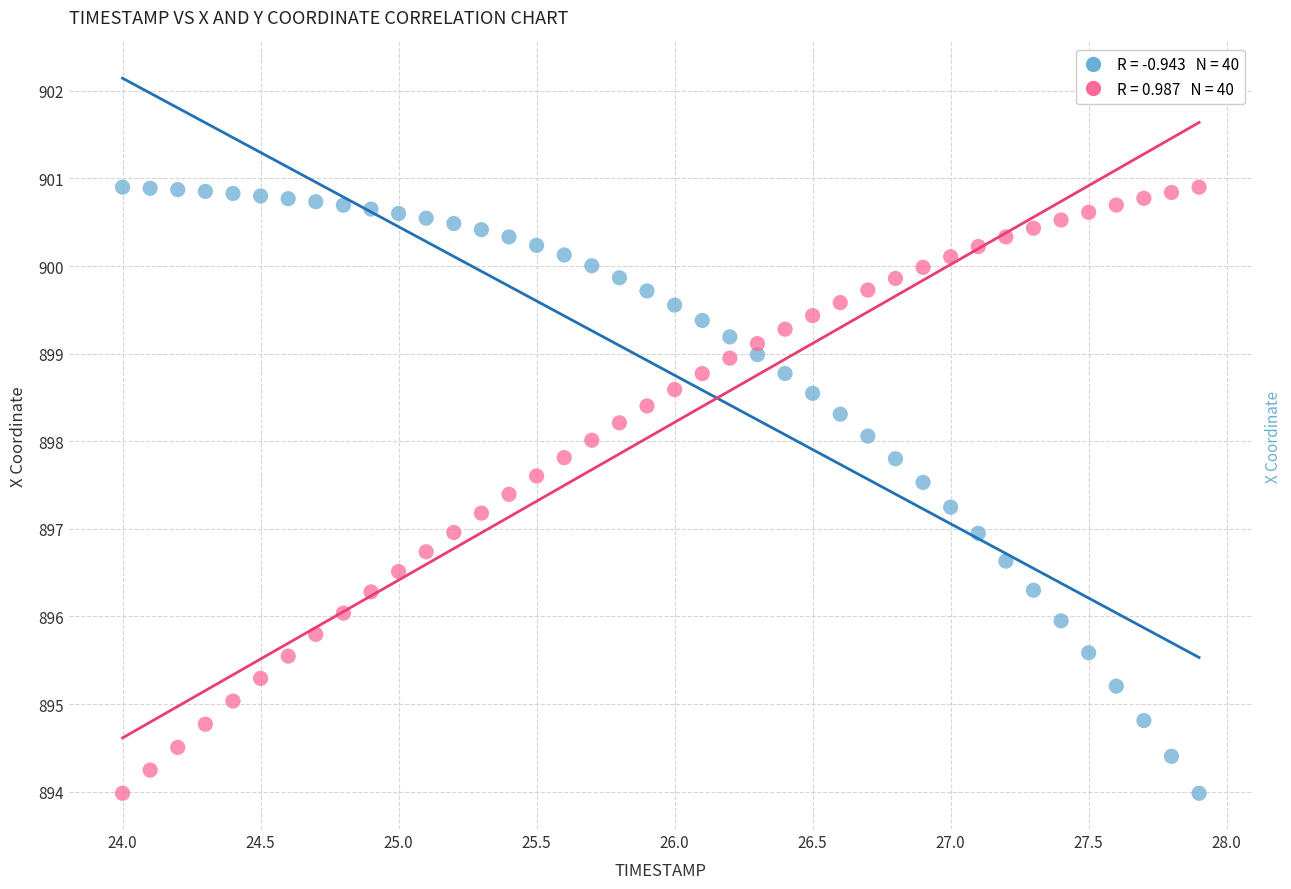

Across all data points, what is the range of X values (max minus min)?

3.9